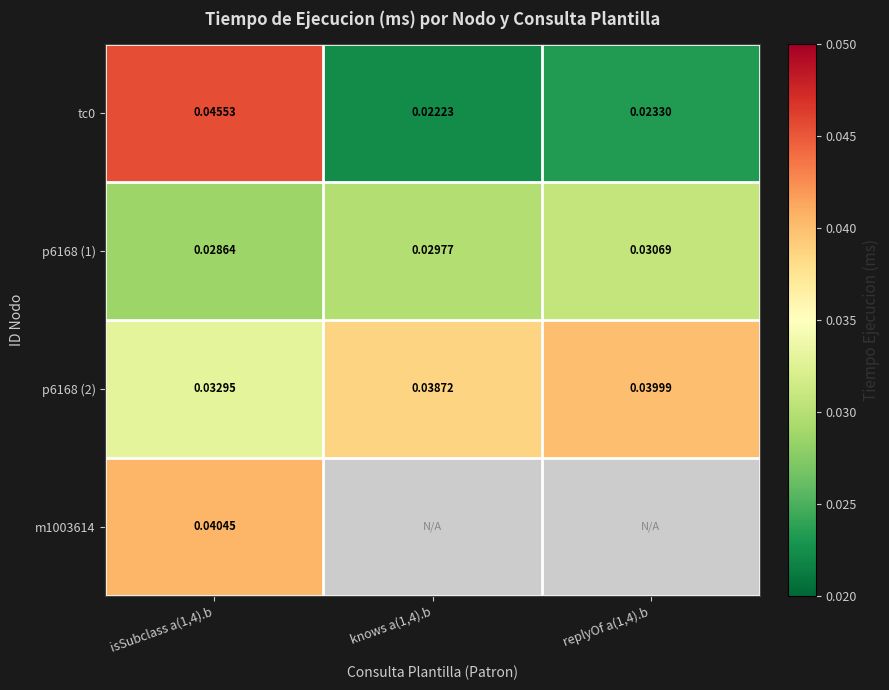

The tc0 series shows 0.0 at isSubclass a(1,4).b. True or false?

True